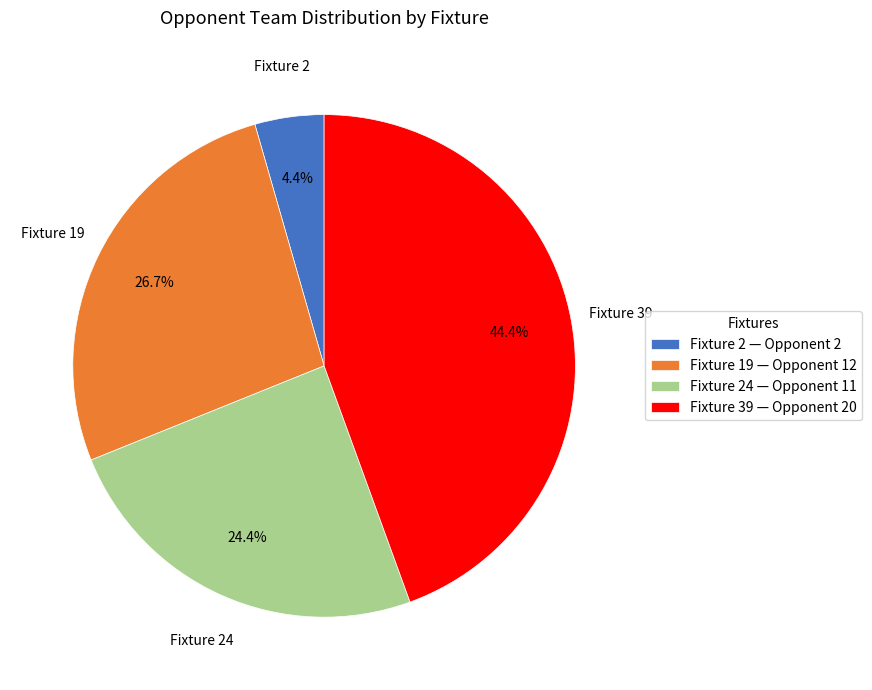

Which slice is the largest?

Fixture 39 — Opponent 20